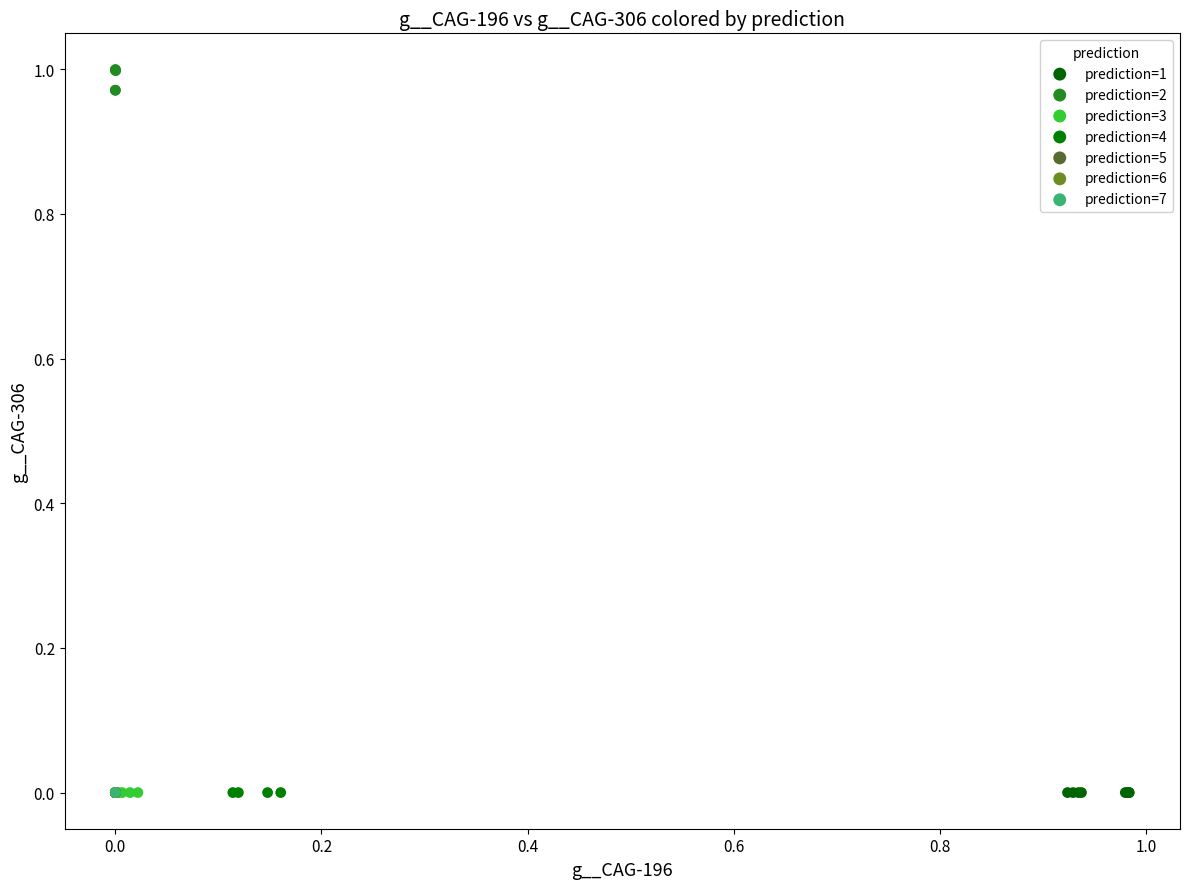

Which series has the widest spread of Y values?

prediction=2